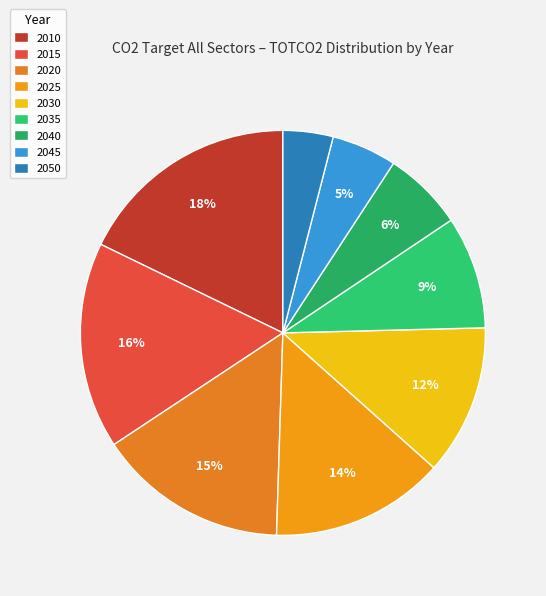

To the nearest percent, what is the difference between the 2050 and 2010 slice percentages?

14%